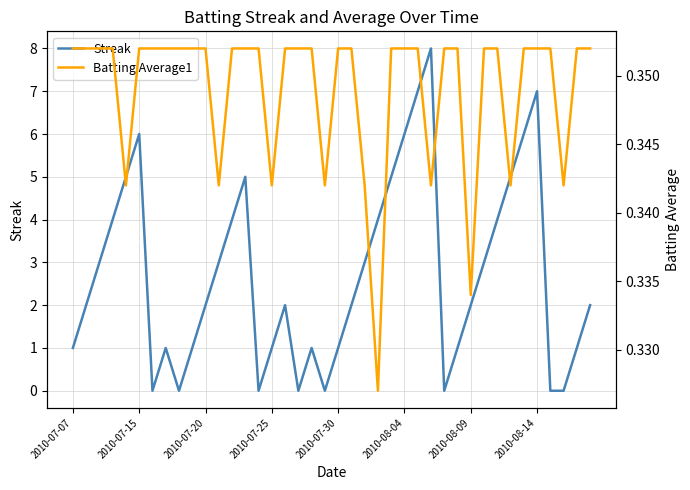

Count the Streak values in the range 1 to 5.

26